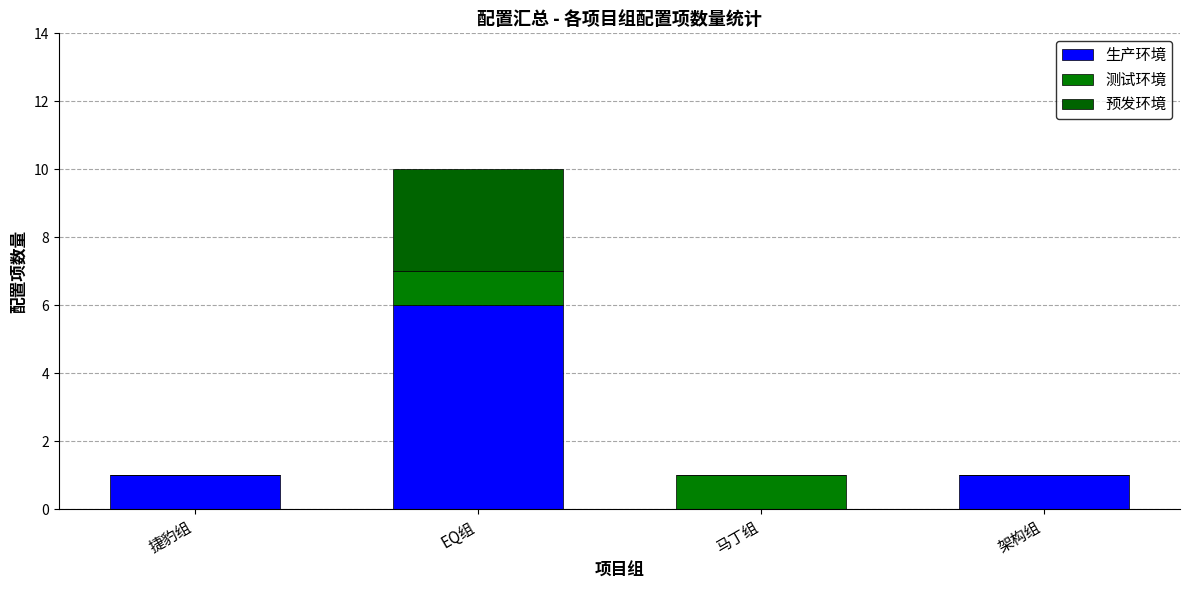

What is the total value across all series at 捷豹组?

1